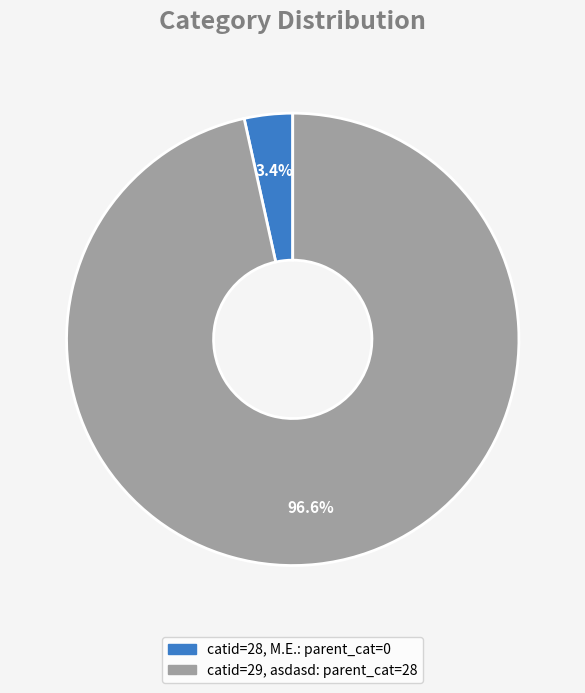

Is there a majority slice in this chart?

Yes